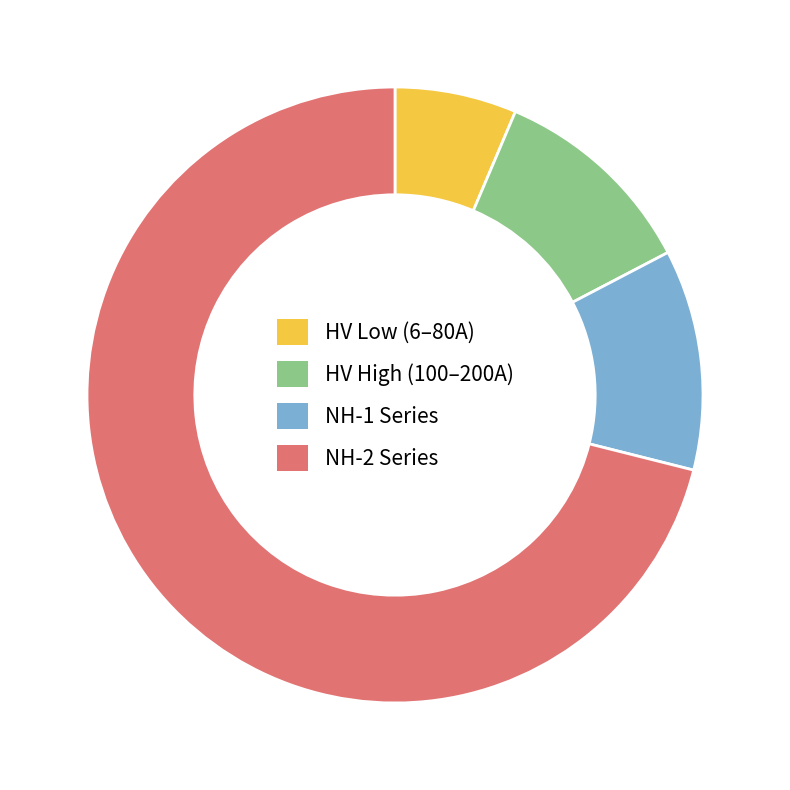

Is there a majority slice in this chart?

Yes